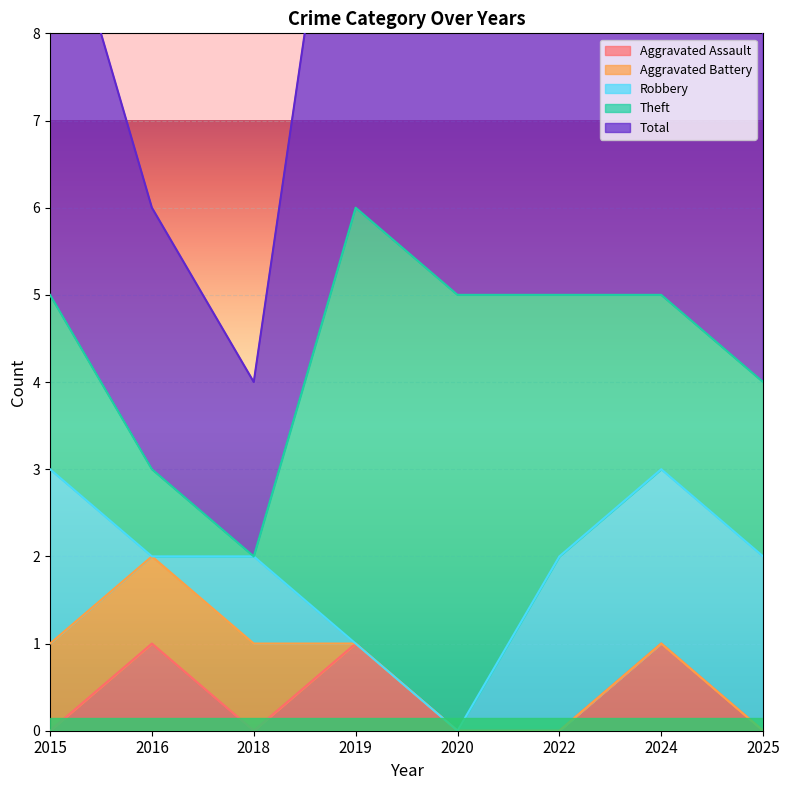

Which has a higher value, 2024 or 2015?

2024